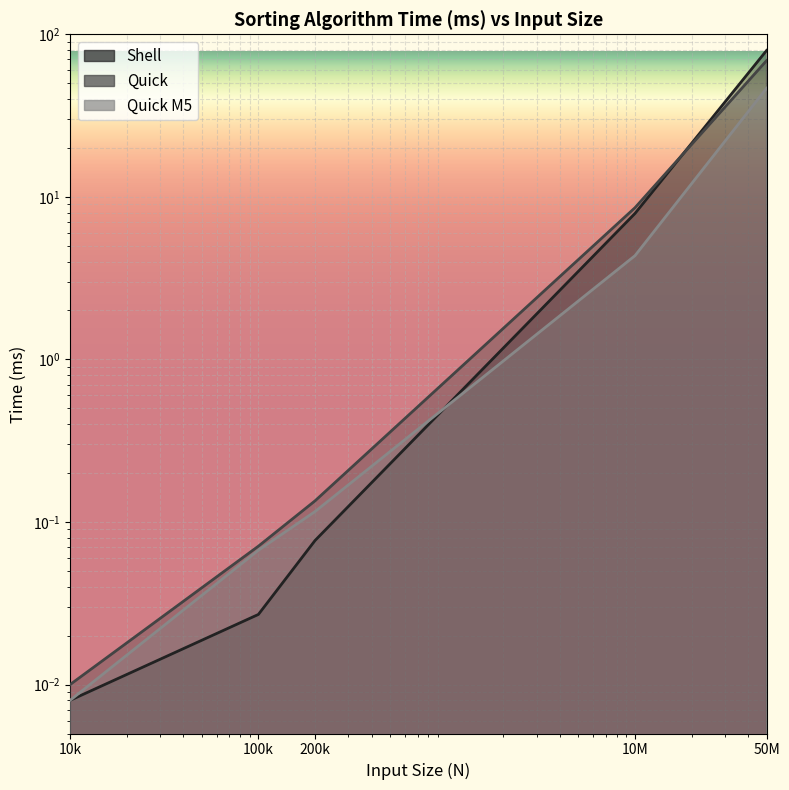

Which series has the largest range (max minus min)?

Shell